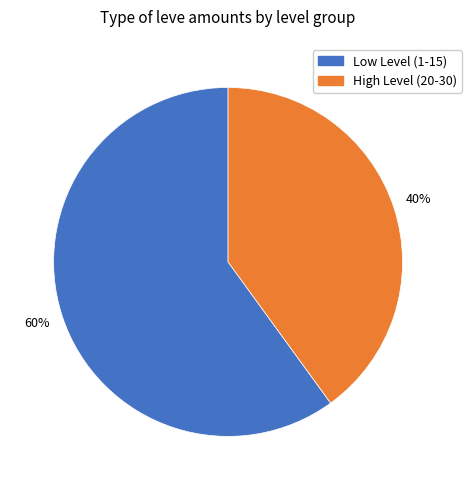

Does any single category account for the majority?

Yes